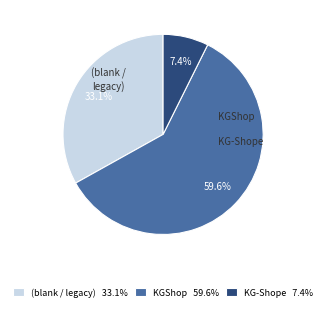

What is the ratio of the value at KGShop 59.6% to the value at KG-Shope 7.4%?

8.1